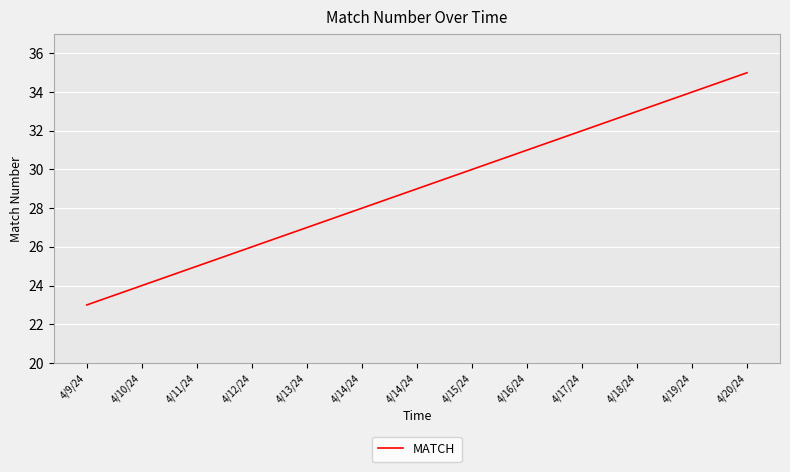

Approximately how many times larger is the value at 4/16/24 compared to 4/15/24?

1.0